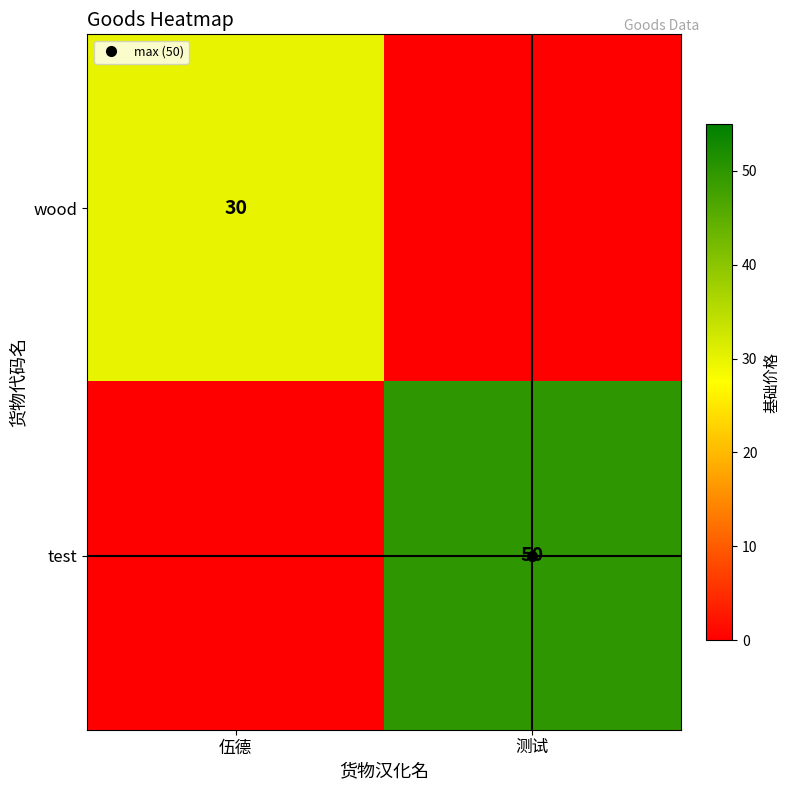

What is the total value across all series at 测试?

50